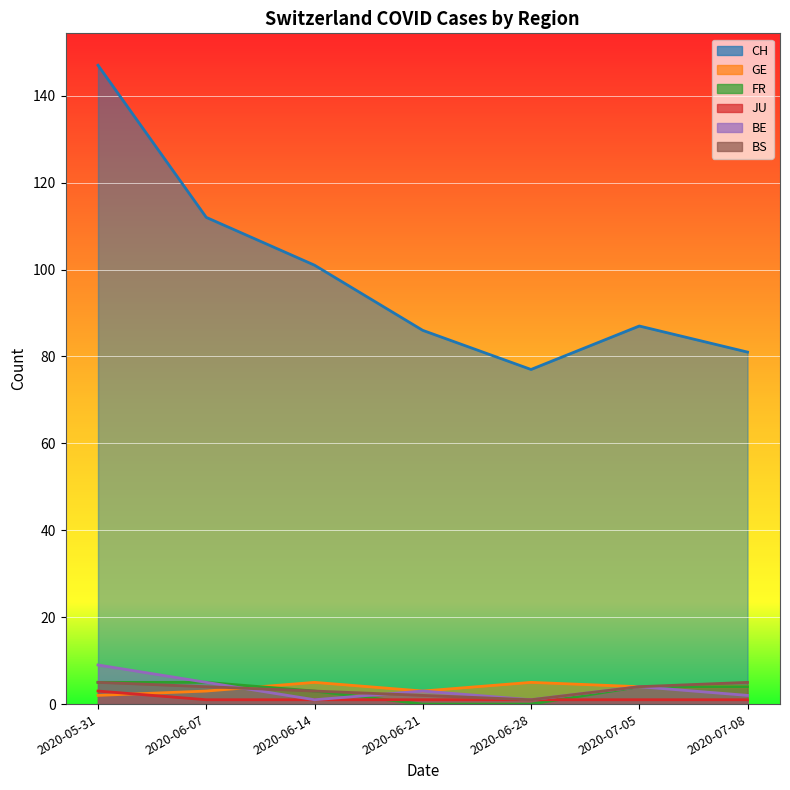

What position from the left is 2020-06-14?

3